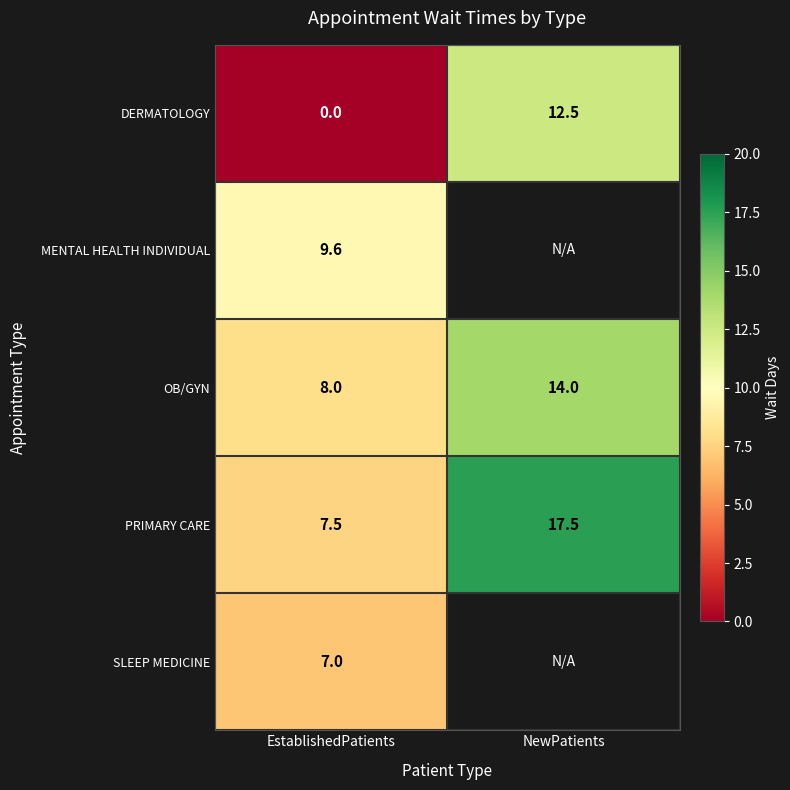

What is the total value across all series at EstablishedPatients?

32.1